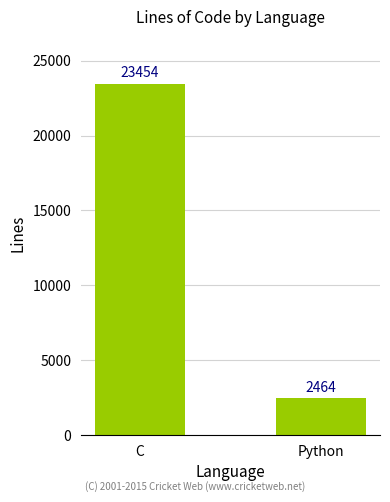

What is the difference between the values at C and Python?

20990